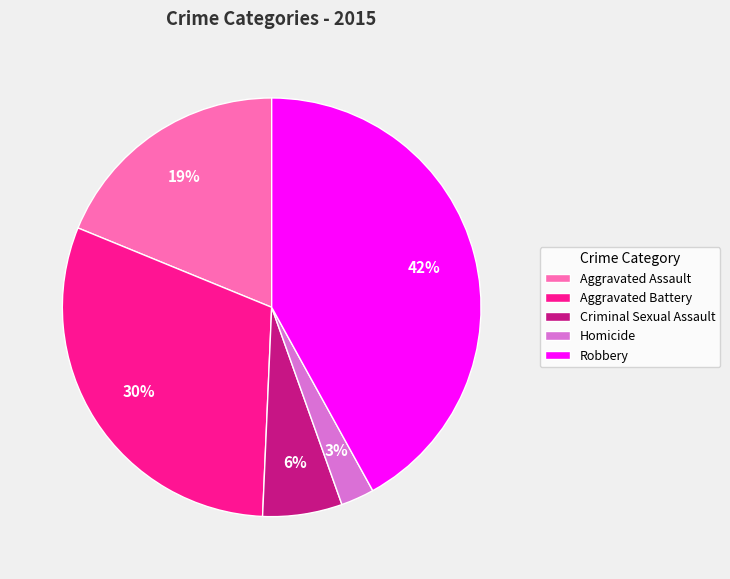

True or false: Criminal Sexual Assault accounts for 6% of the total.

True